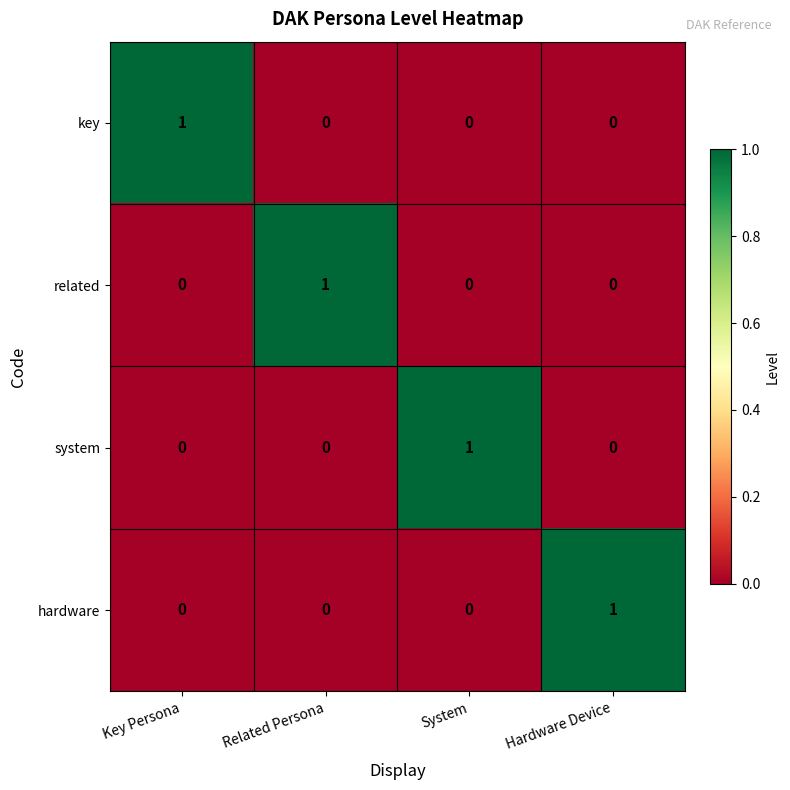

The related series shows 1 at Related Persona. True or false?

True